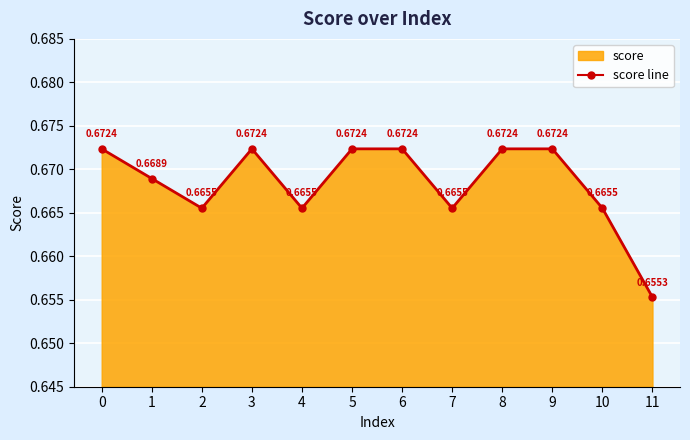

True or false: the data has more than 0 interior local peaks.

True